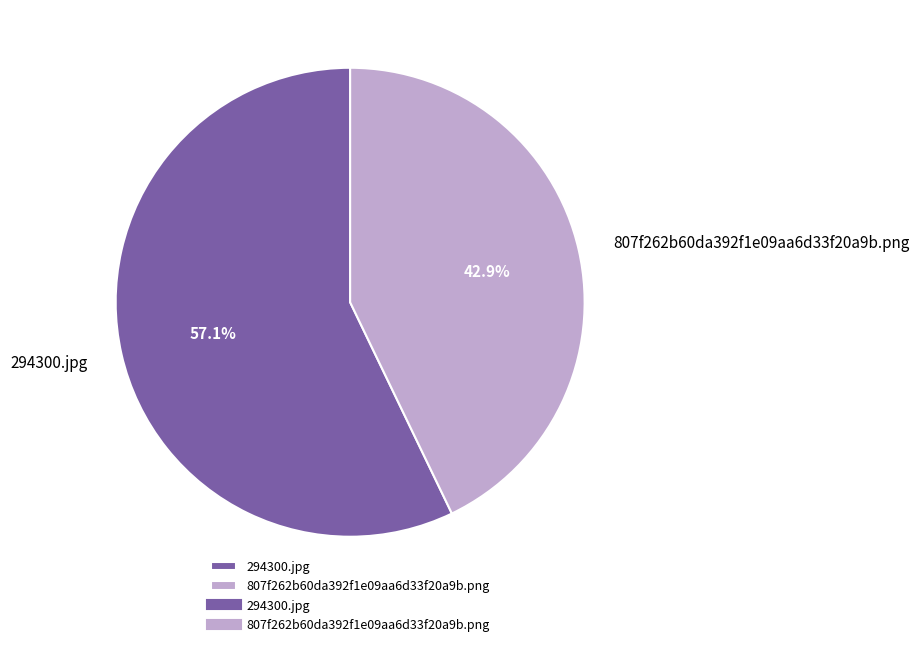

How many segments does this pie chart have?

2